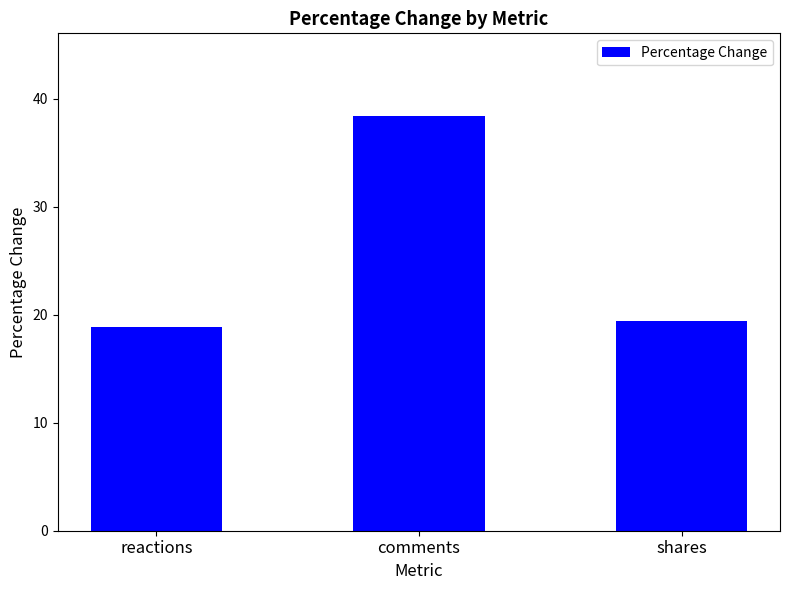

What is the ratio of the value at shares to the value at reactions?

1.0